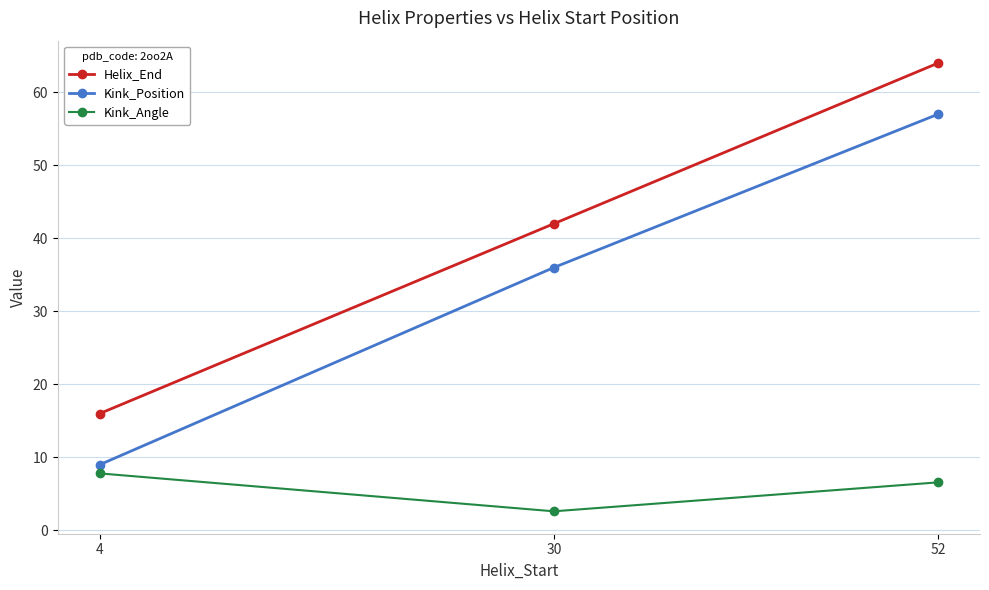

What is the value of the Helix_End point at the 1st from the left?

16.0